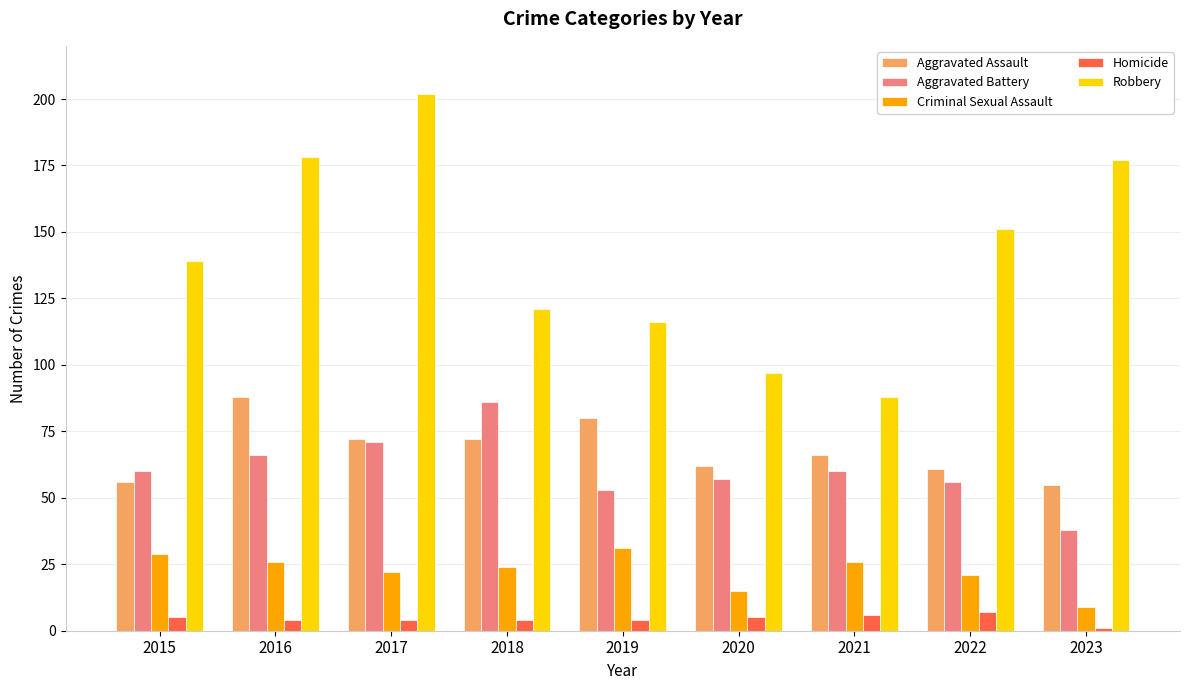

What are all the series names shown in the legend?

Aggravated Assault, Aggravated Battery, Criminal Sexual Assault, Homicide, Robbery